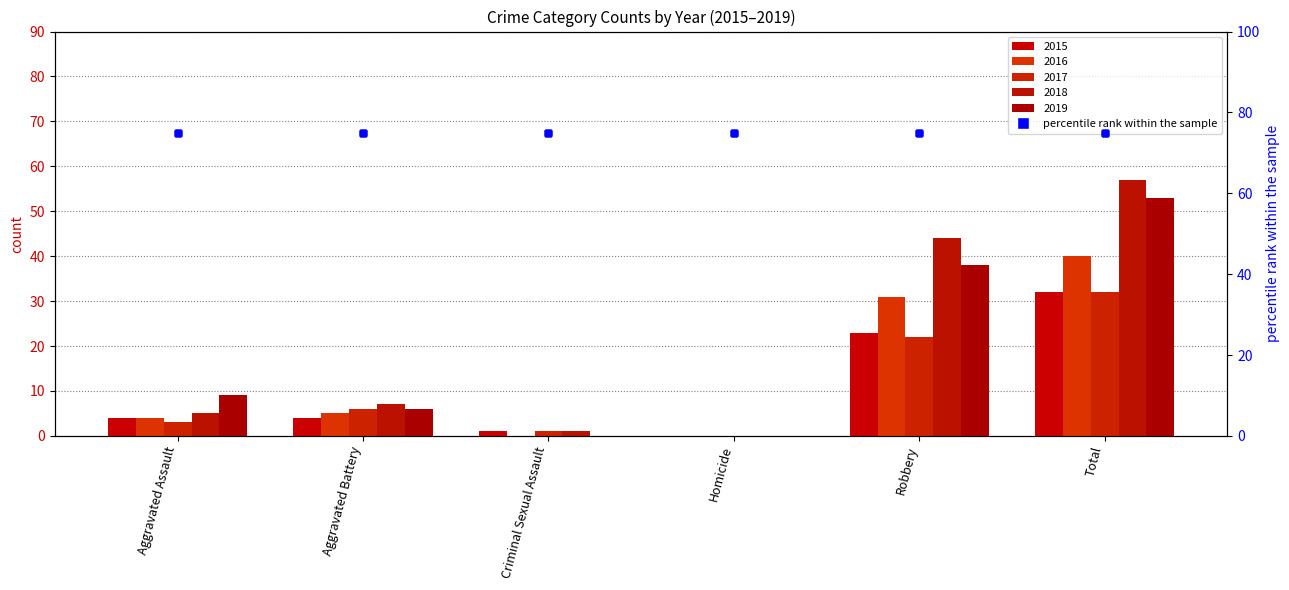

Is it true that 2017 equals 22 at Robbery?

True